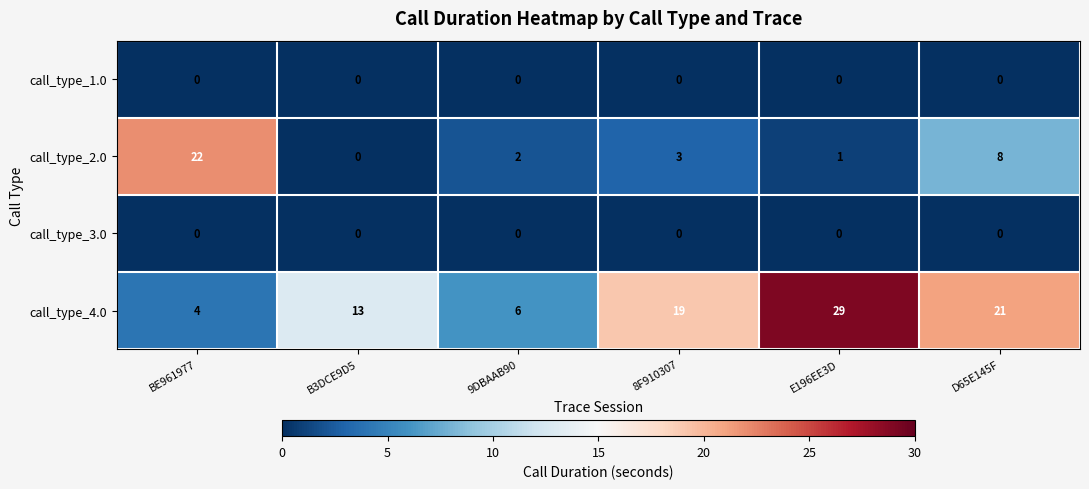

How many series are shown in this chart?

4